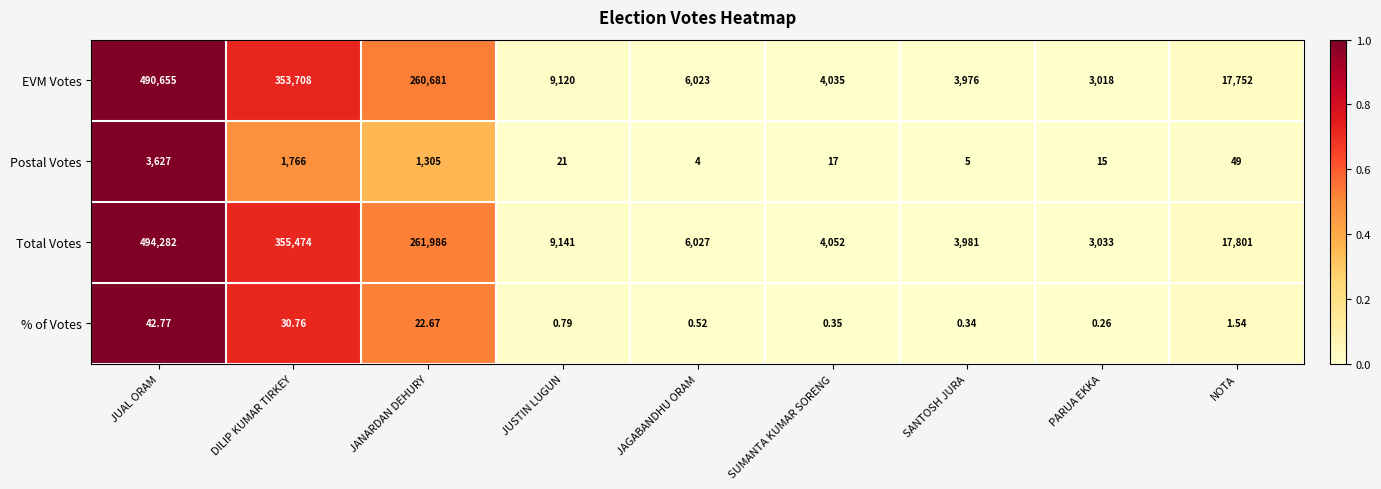

Which category has the highest value across all series?

JUAL ORAM